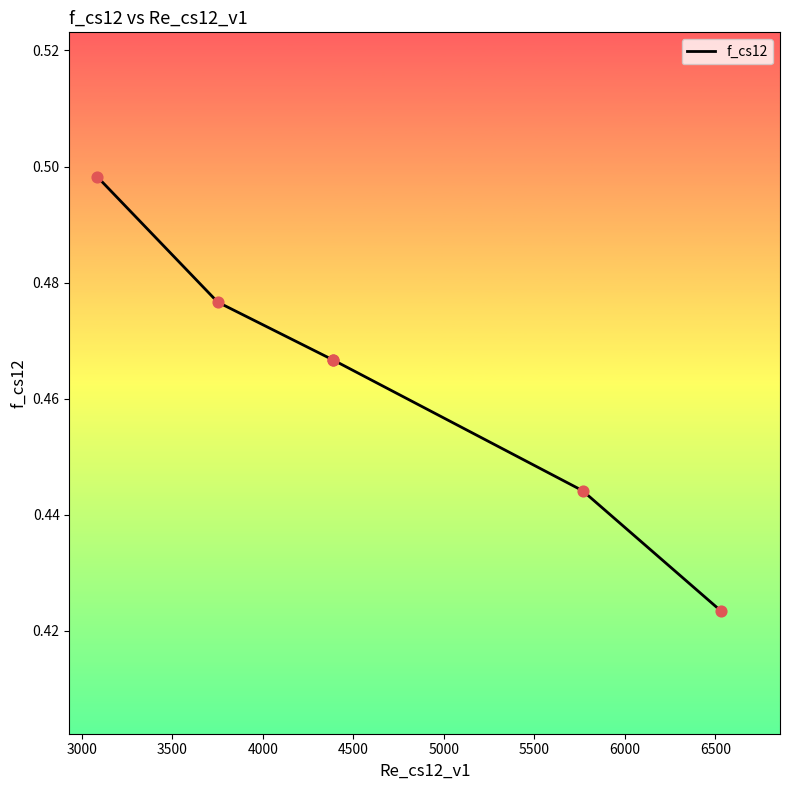

Which has a higher value, 3500 or 3000?

3000